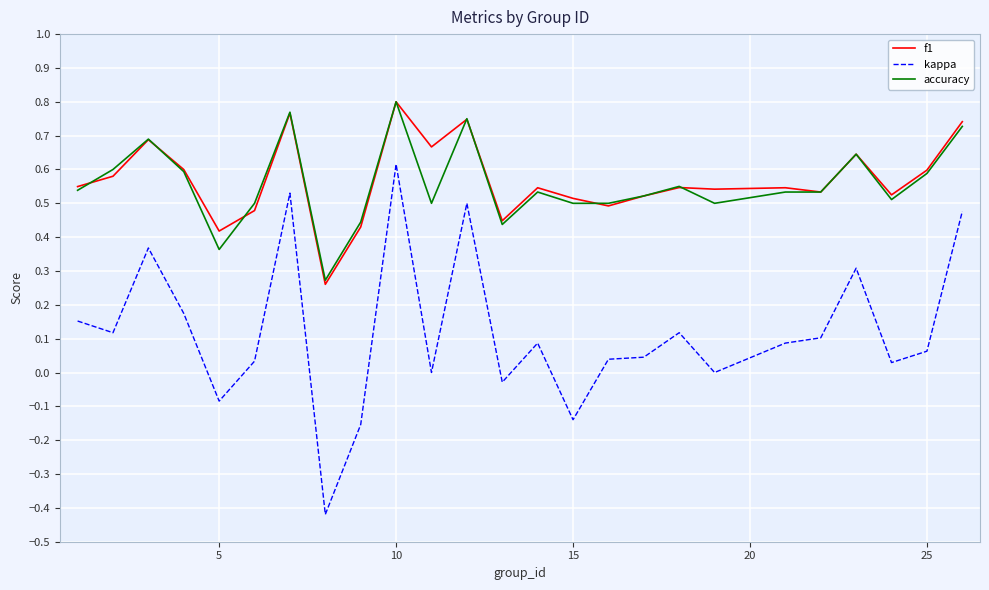

Which series has the largest range (max minus min)?

kappa